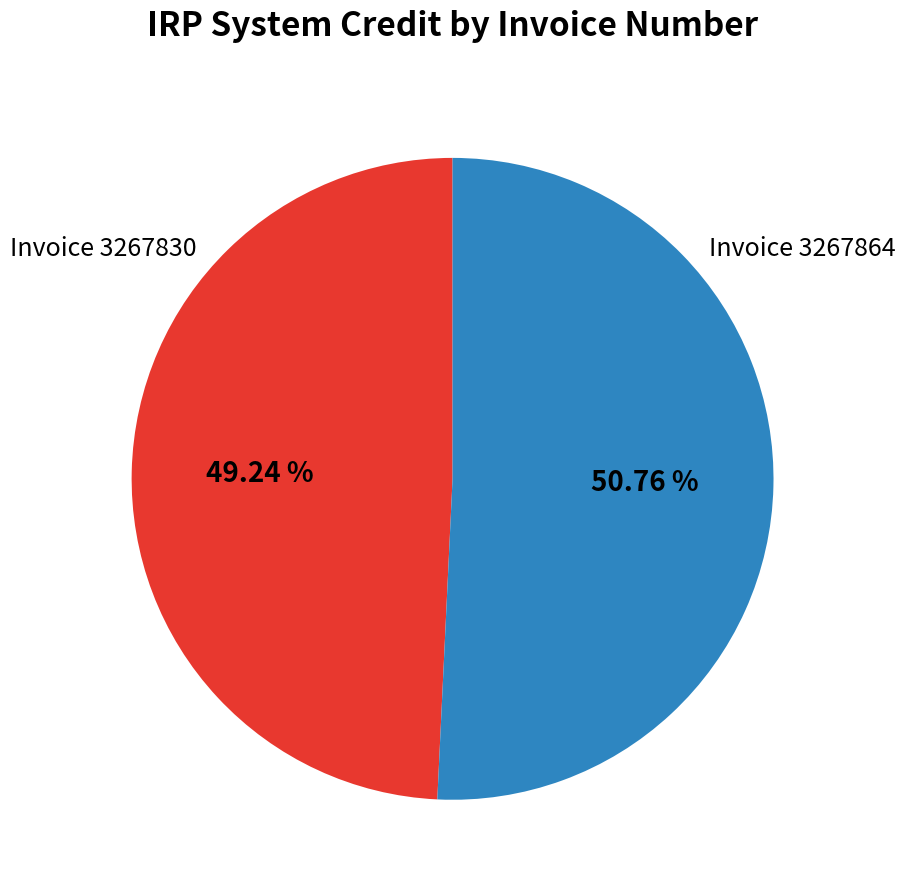

To the nearest percent, what is the combined percentage of Invoice 3267864 and Invoice 3267830?

100%